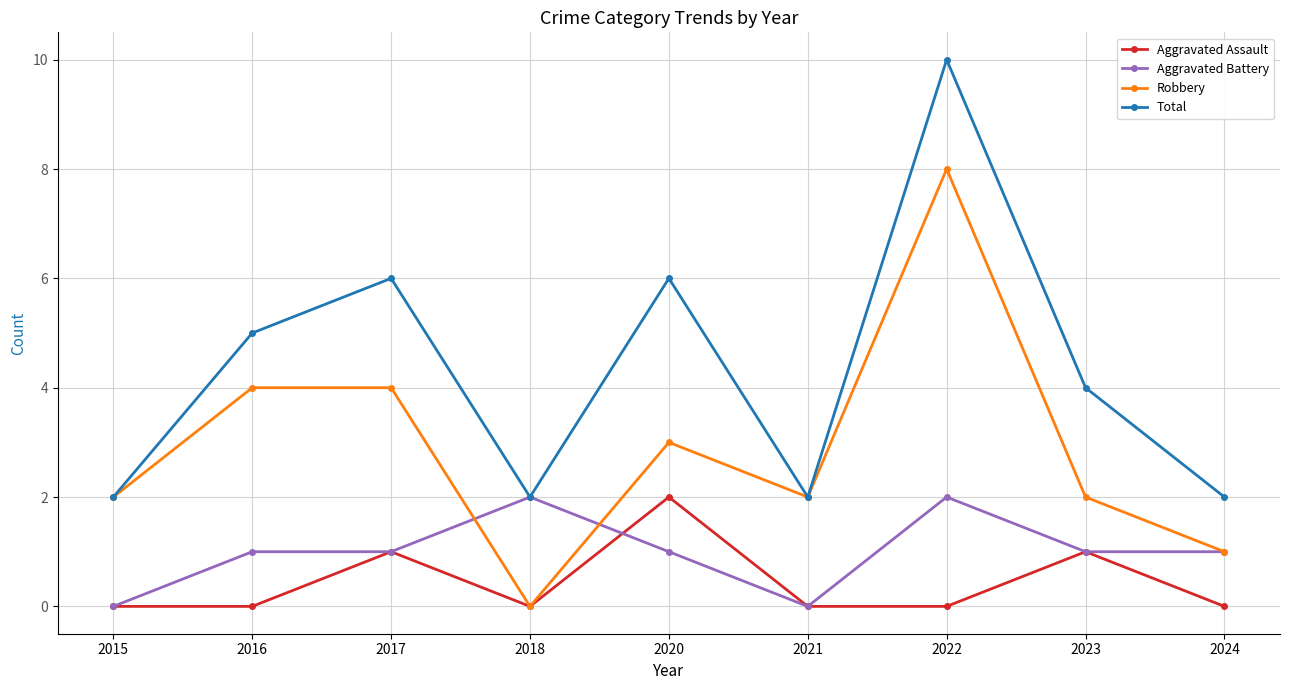

True or false: Total and Aggravated Assault cross at least once.

False